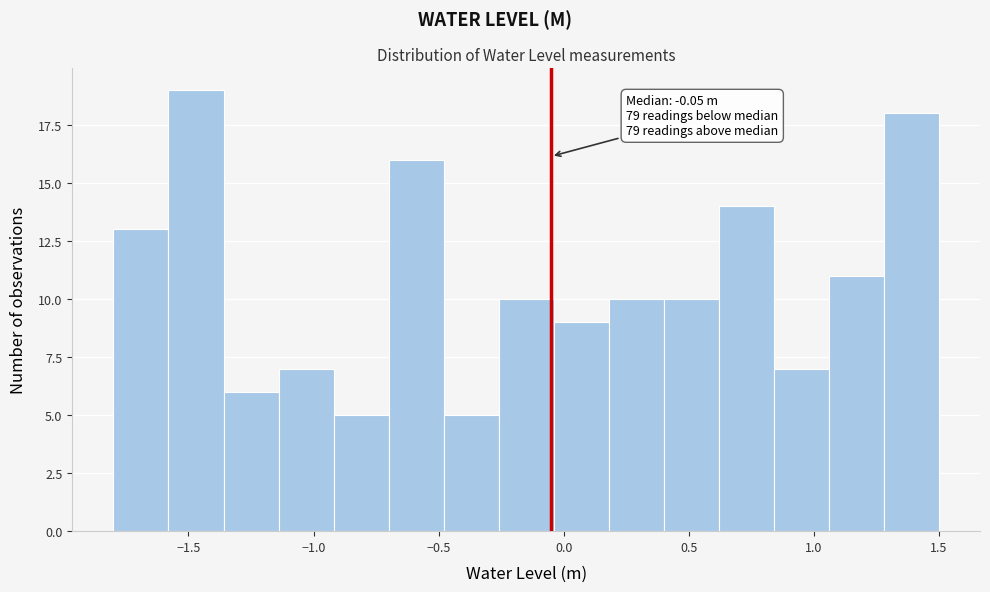

Which range on the x-axis has the tallest bar?

-1.58 to -1.36